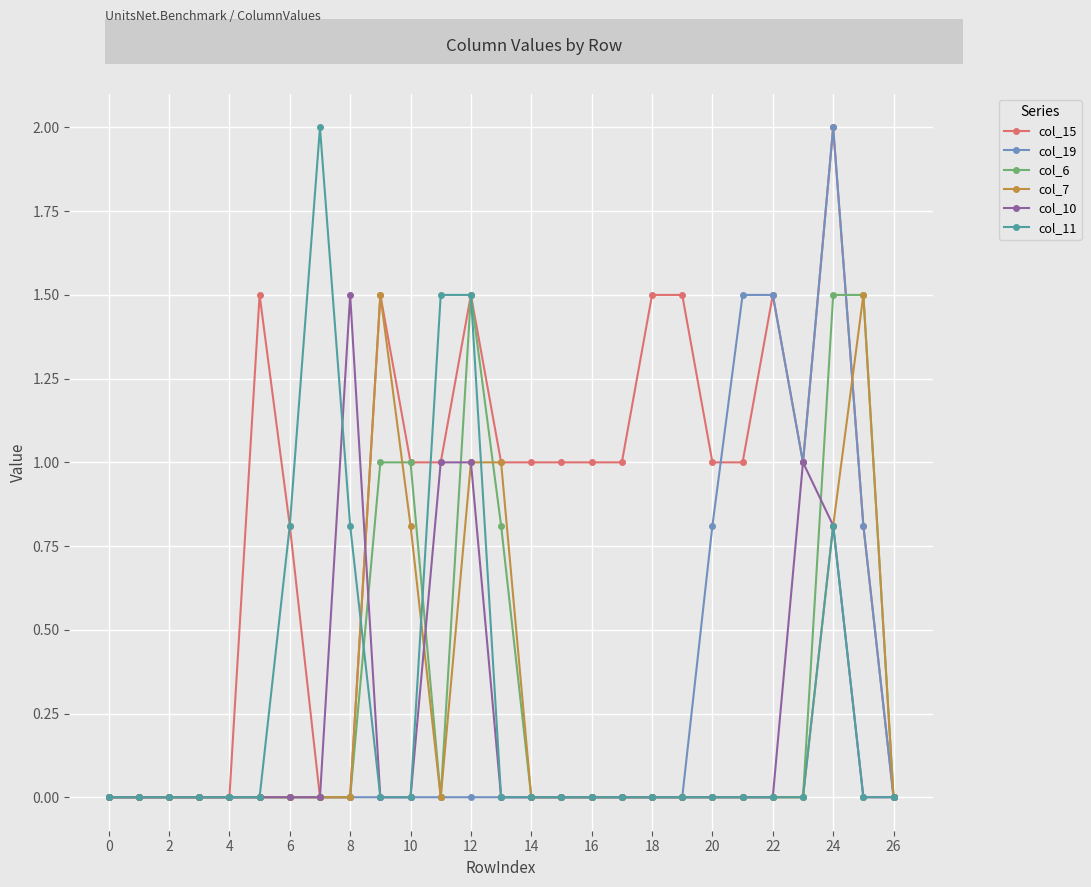

What is the value of the col_15 point at the 10th from the left?

1.5